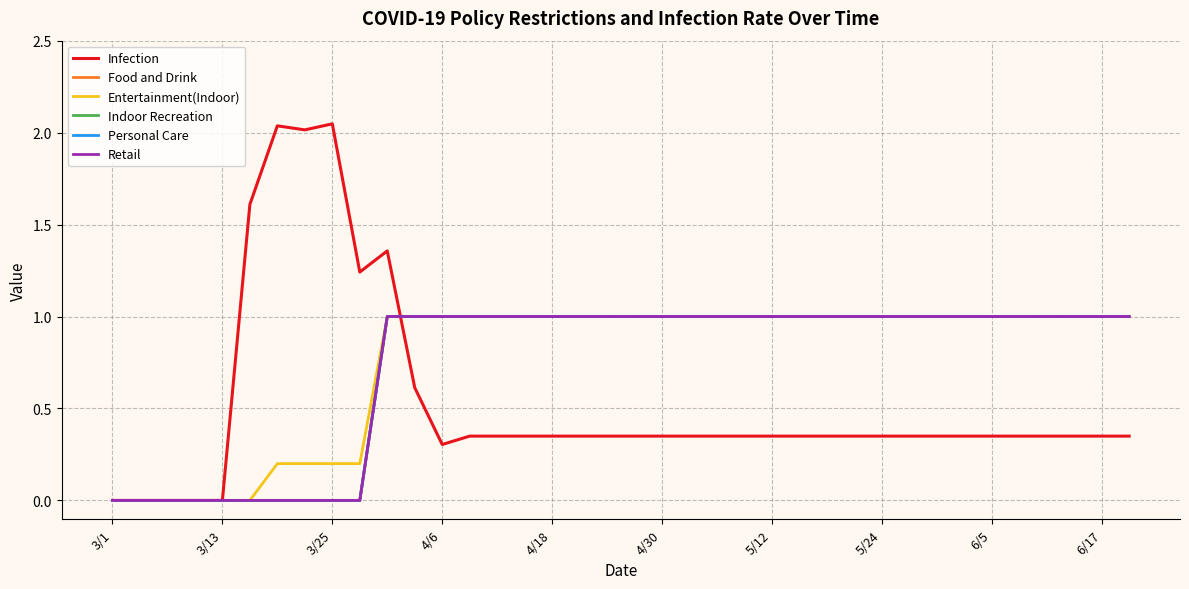

Does the chart display data point markers on the line(s)?

No